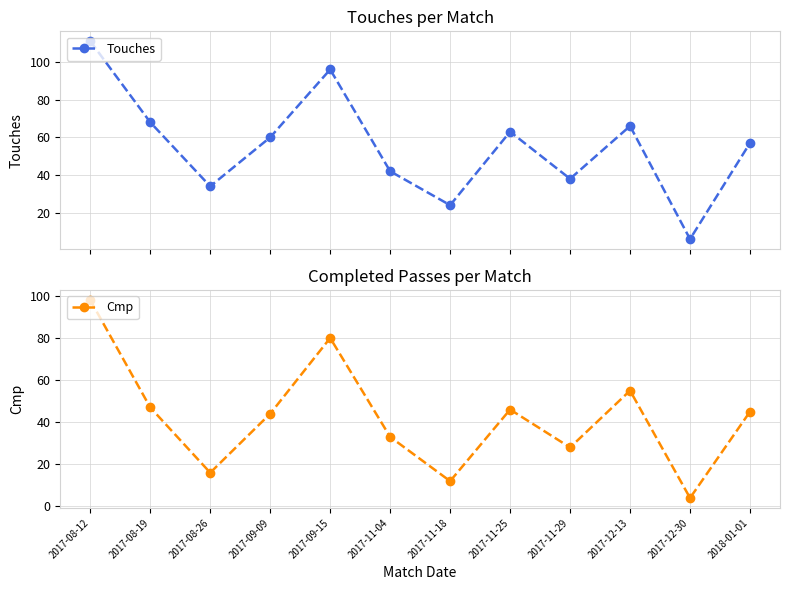

At which label does Touches reach its minimum?

2017-12-30